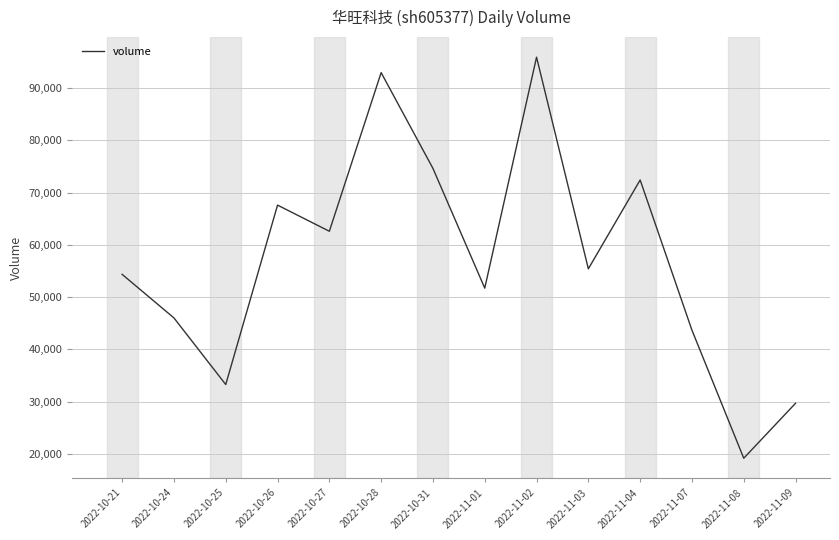

What is the change in value from 2022-10-24 to 2022-11-01?

+5703